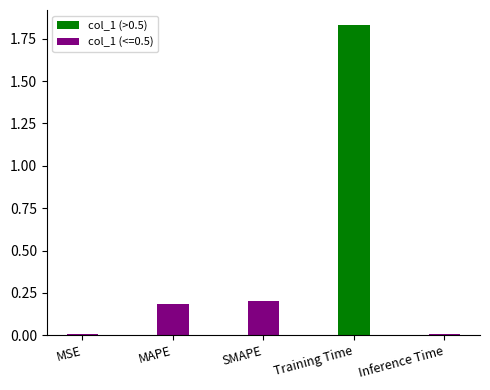

True or false: the data shows 0.7 at MAPE.

False